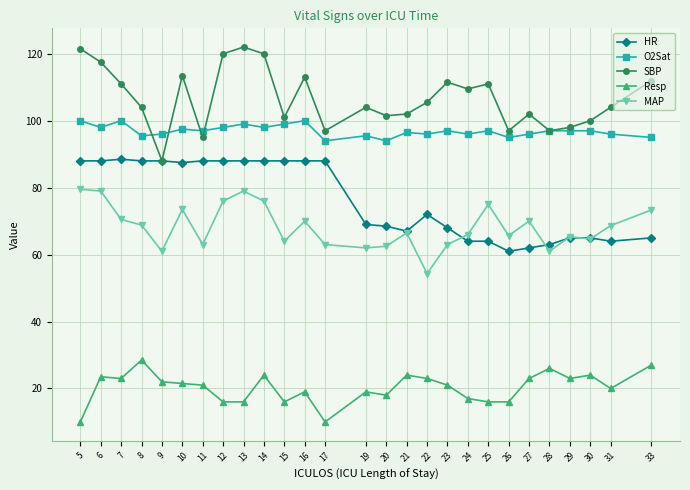

Between which two adjacent categories do SBP and O2Sat first intersect?

8 and 9